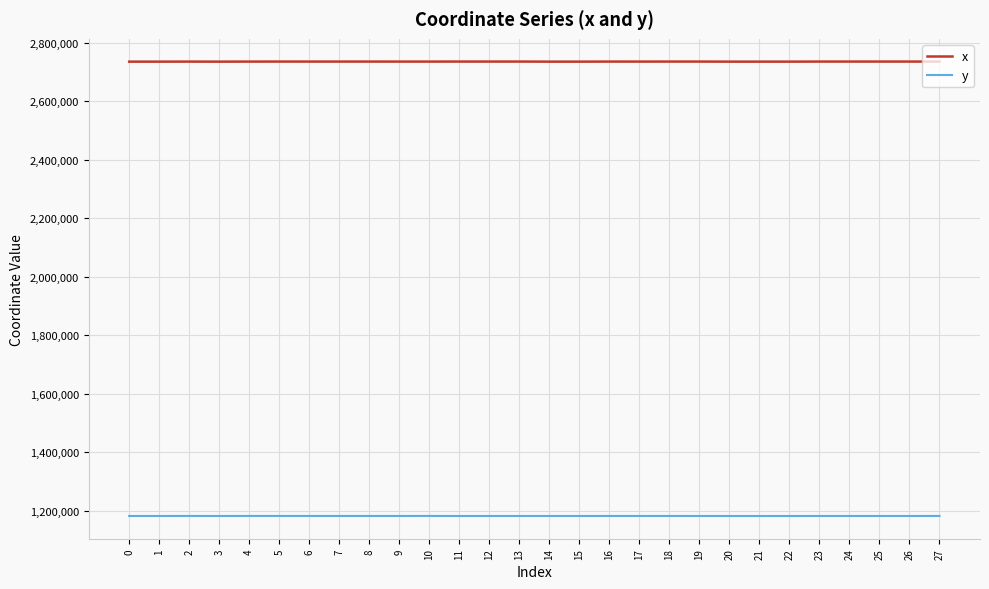

What is the lowest value of the x series?

2734648.0